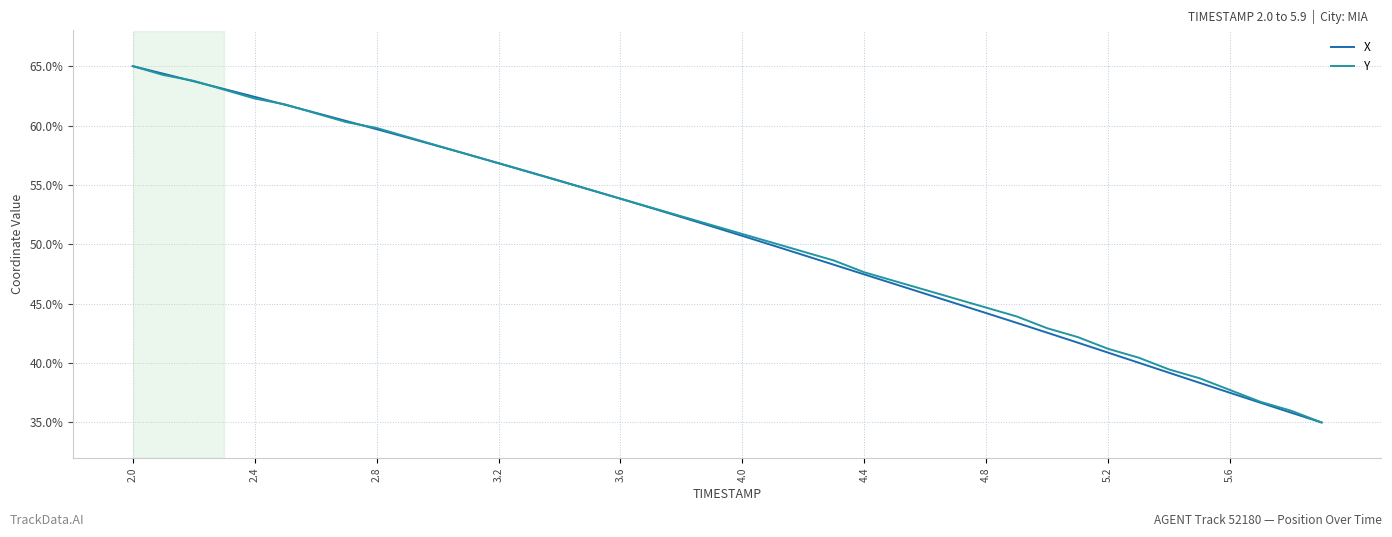

Which series has the largest total across all categories?

Y